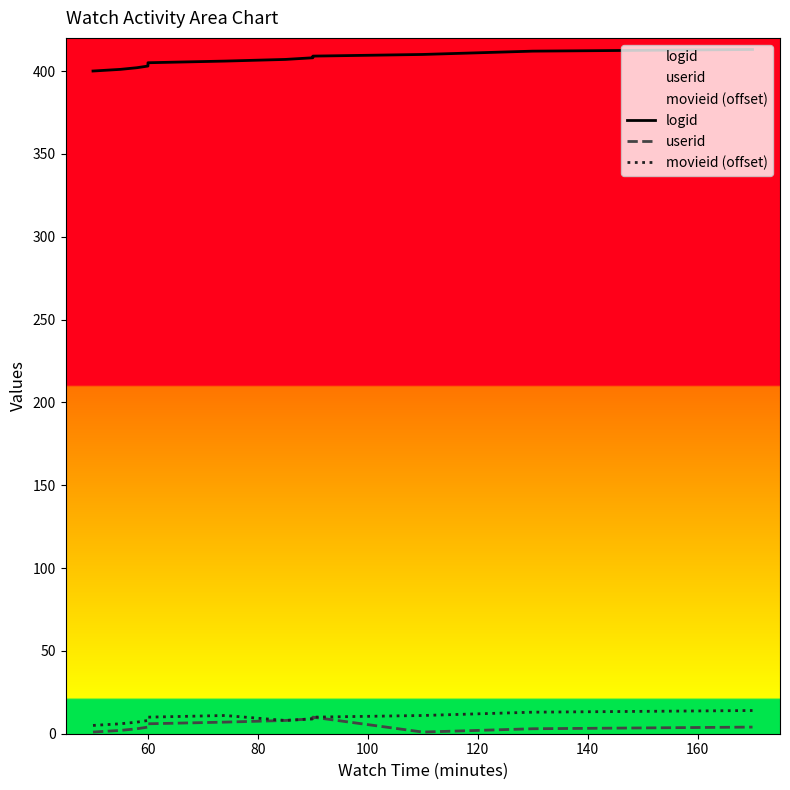

How many data points in userid are less than 4?

6